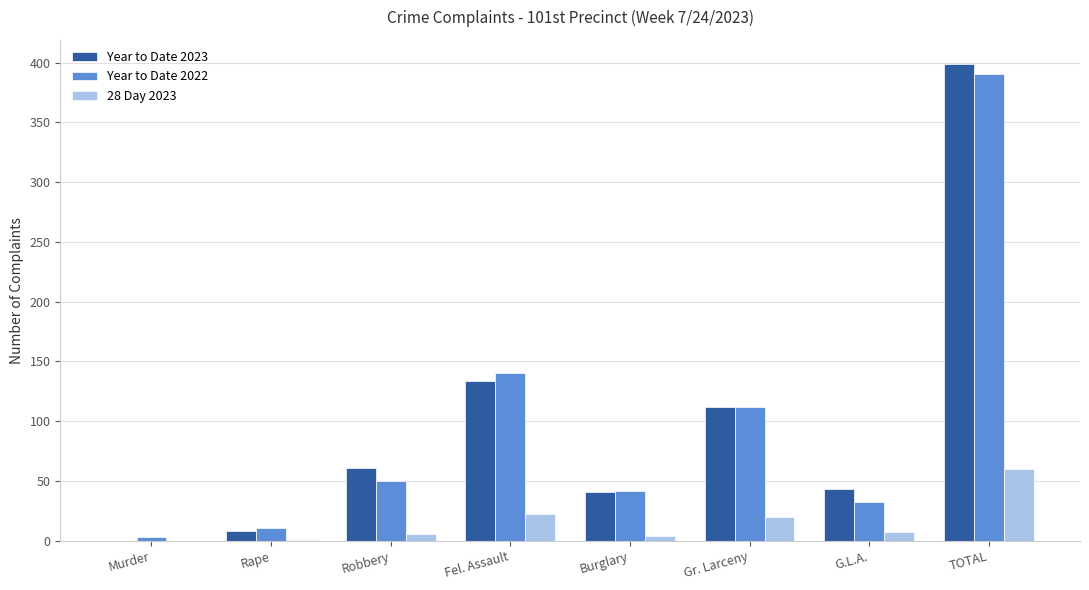

Is the value of 28 Day 2023 at Burglary greater than the value of Year to Date 2023 at Robbery?

No